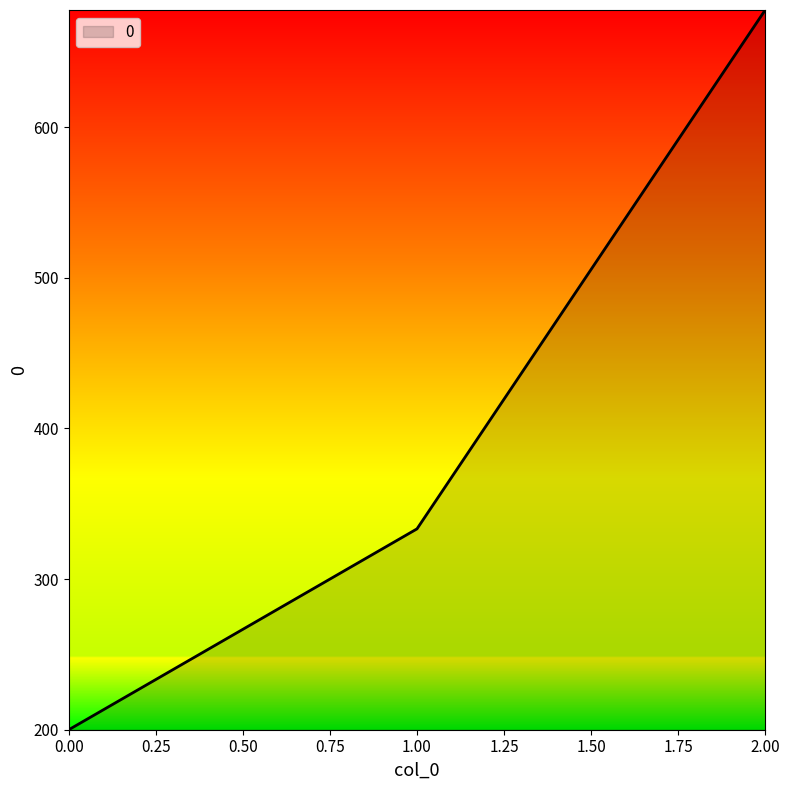

The value at 2.00 is 1094.9. True or false?

False